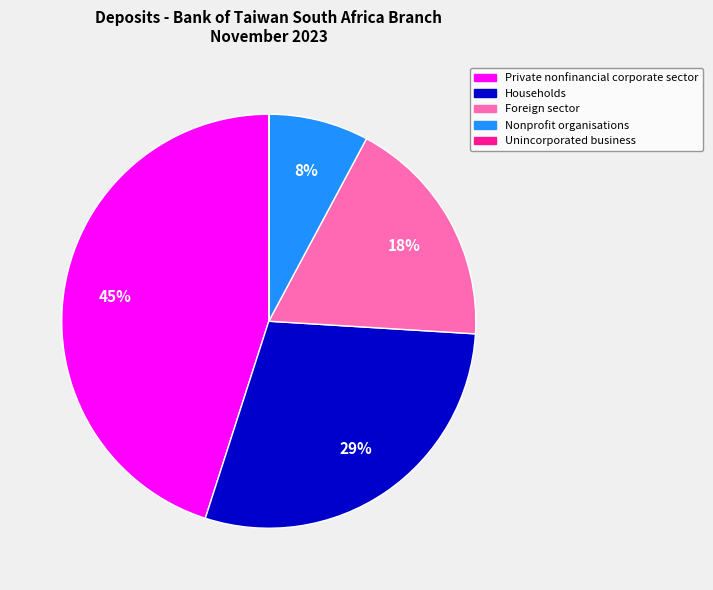

To the nearest percent, what percentage of the pie is Private nonfinancial corporate sector?

45%